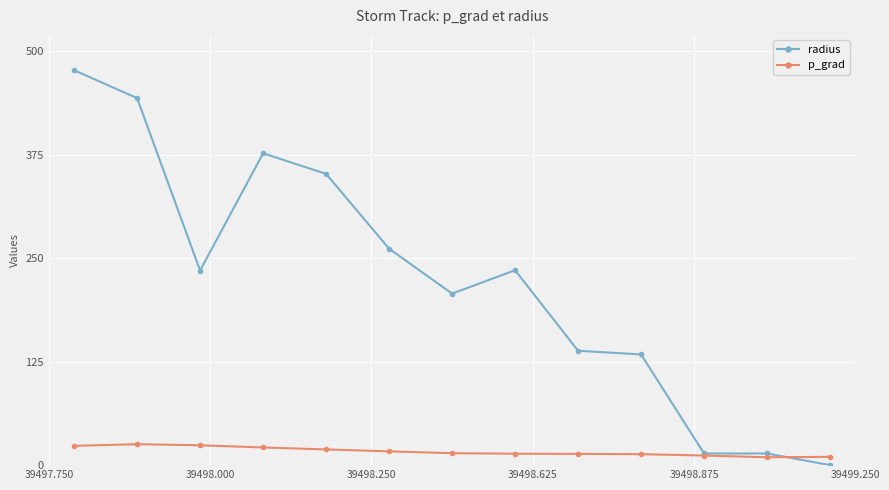

True or false: radius has more than 1 interior local peaks.

True